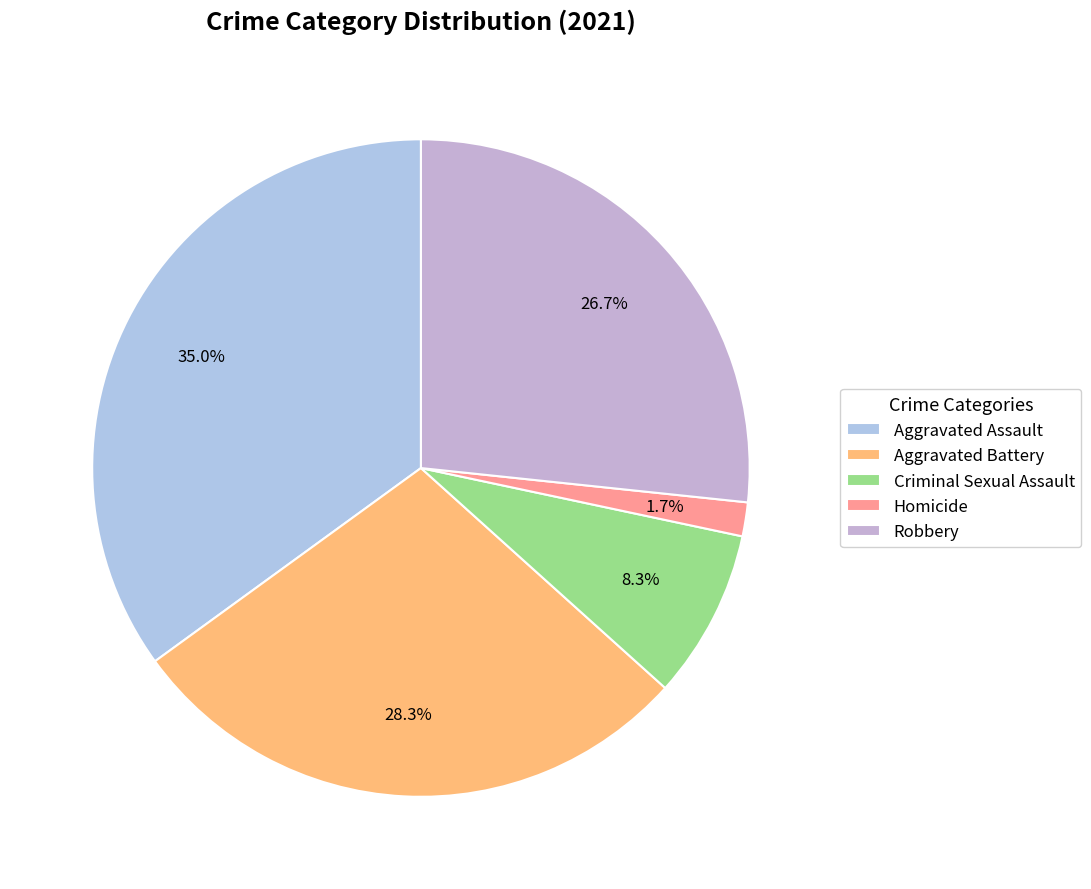

Approximately how many times larger is the value at Aggravated Battery compared to Aggravated Assault?

0.8